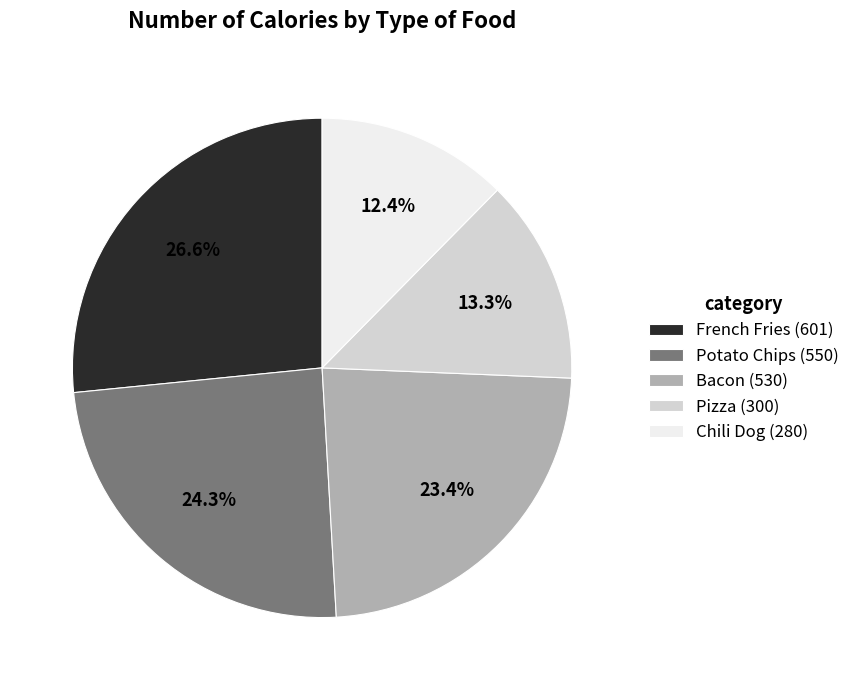

What percentage do Chili Dog and French Fries together represent?

39.0%